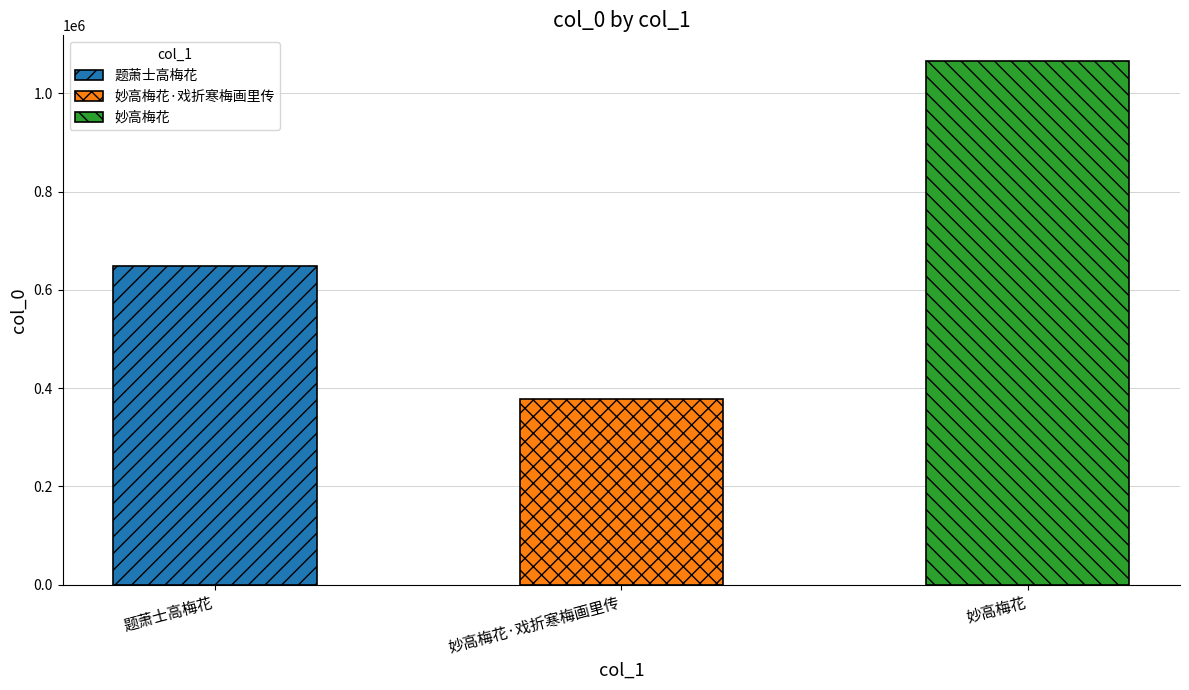

What is the label of the 1st bar from the left?

题萧士高梅花